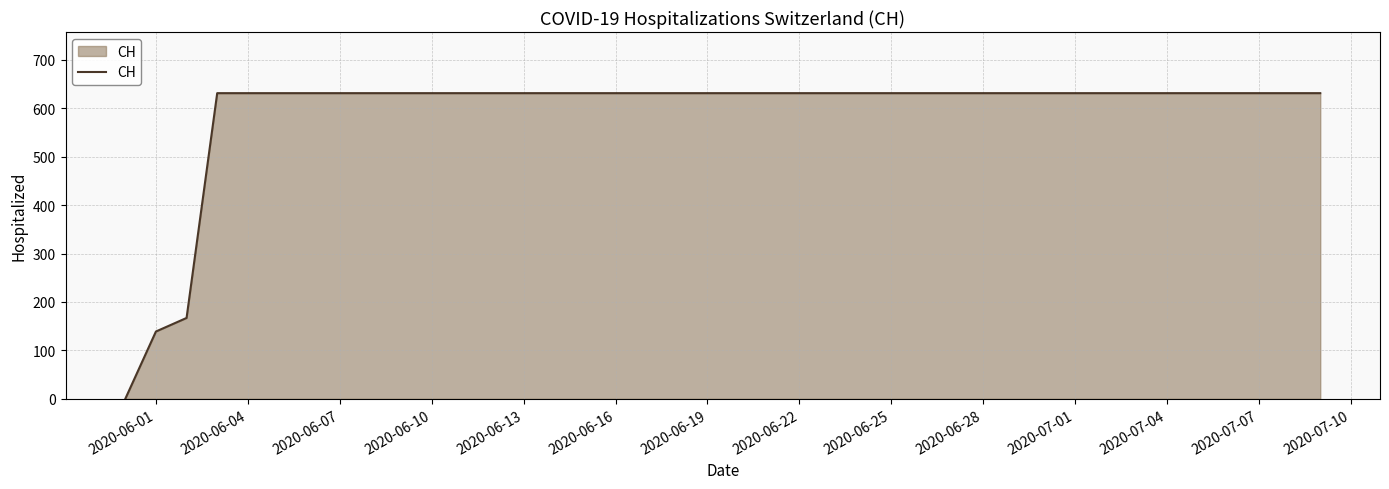

Does the chart have visible grid lines?

Yes